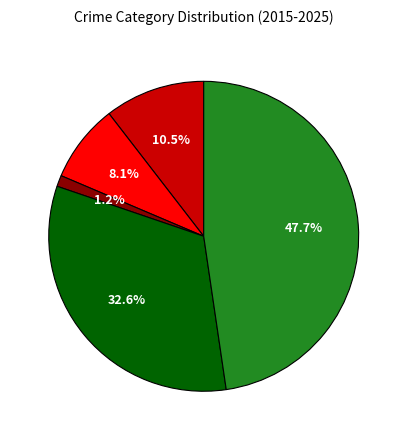

Is there a majority slice in this chart?

No